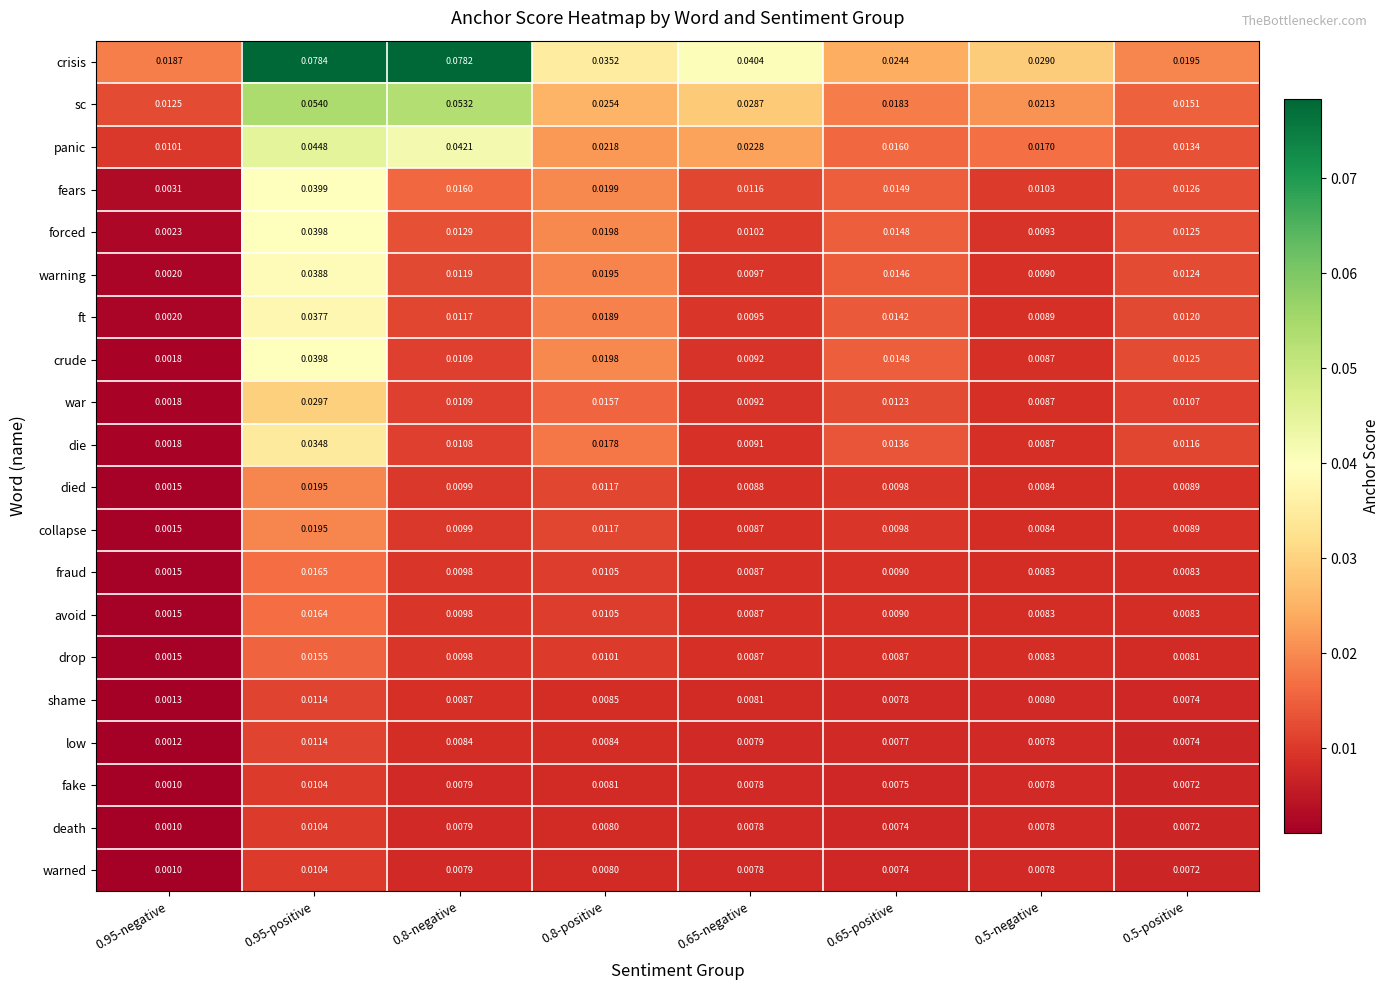

Which series changed the most between 0.95-negative and 0.5-negative?

crisis